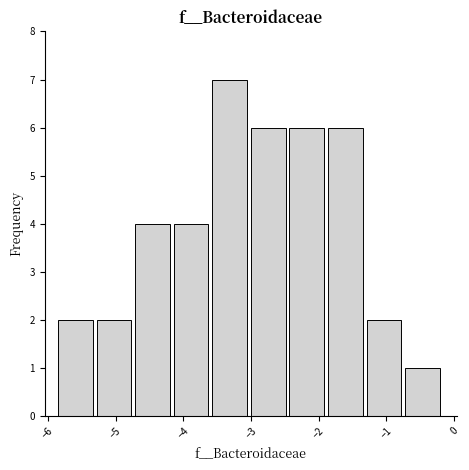

Reading left to right, transcribe this chart: for each bar, give the range it covers on the x-axis and its height. Neither the bar edges nor the heights are printed on the chart, so give them approximately, as read against the axes.

-5.8 to -5.3: 2
-5.3 to -4.7: 2
-4.7 to -4.1: 4
-4.1 to -3.6: 4
-3.6 to -3.0: 7
-3.0 to -2.4: 6
-2.4 to -1.9: 6
-1.9 to -1.3: 6
-1.3 to -0.7: 2
-0.7 to -0.2: 1